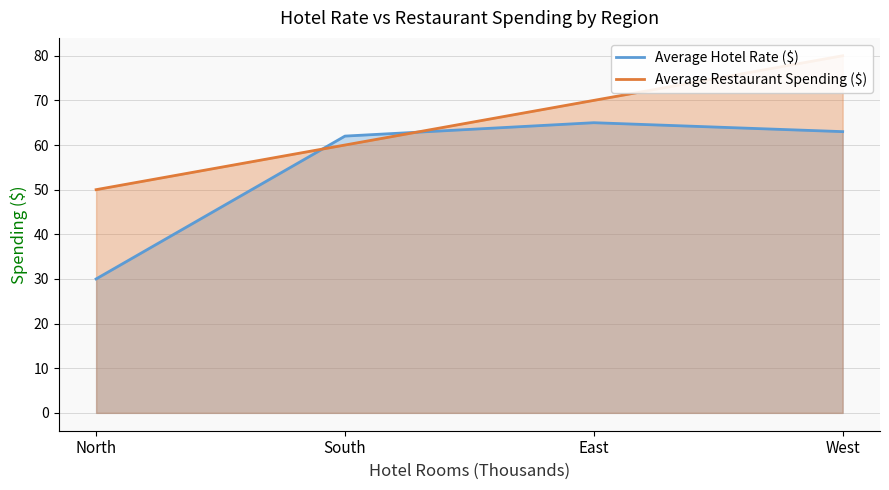

What is the spread (max minus min) of values at South?

2